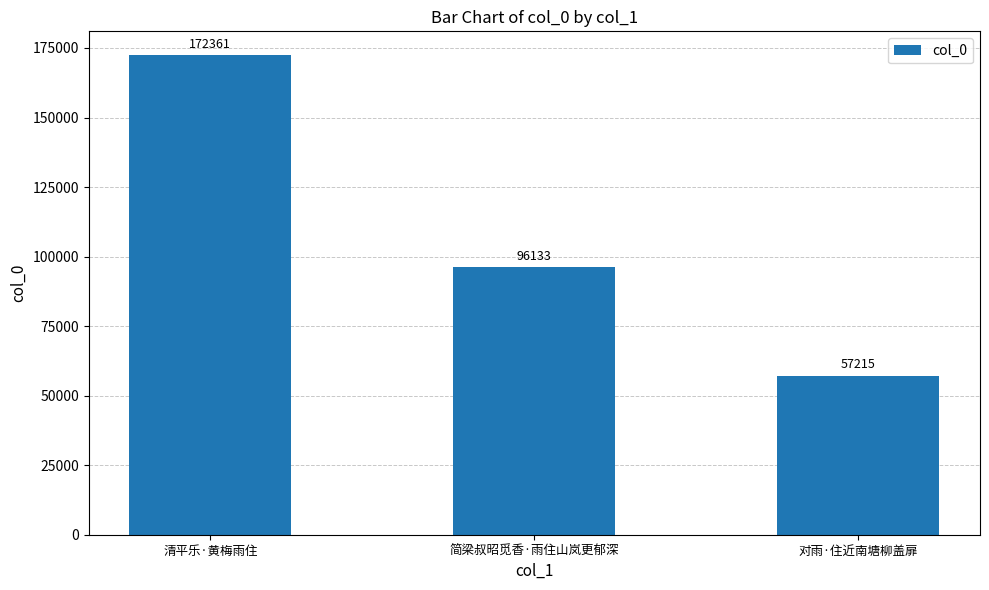

Between 清平乐·黄梅雨住 and 简梁叔昭觅香·雨住山岚更郁深, which is larger?

清平乐·黄梅雨住